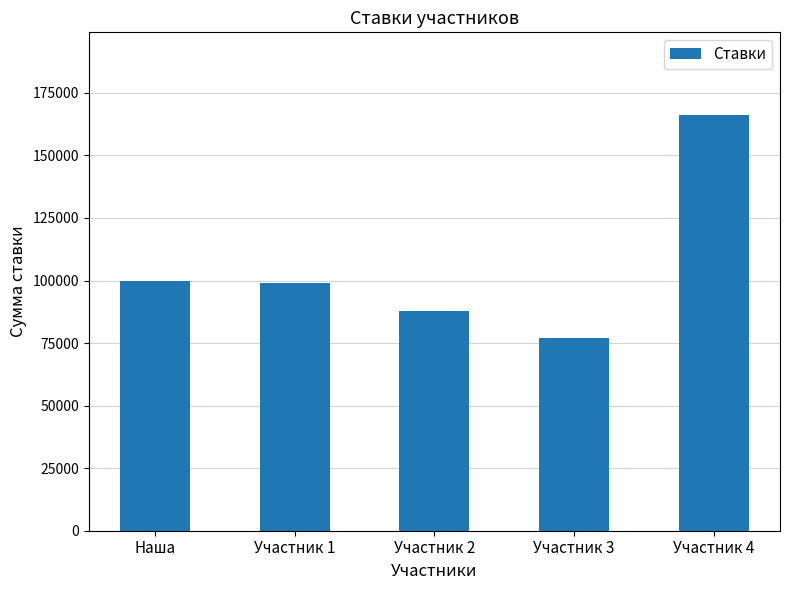

Reading right to left, list all the values displayed in this chart.

166000	77000	88000	99000	100000